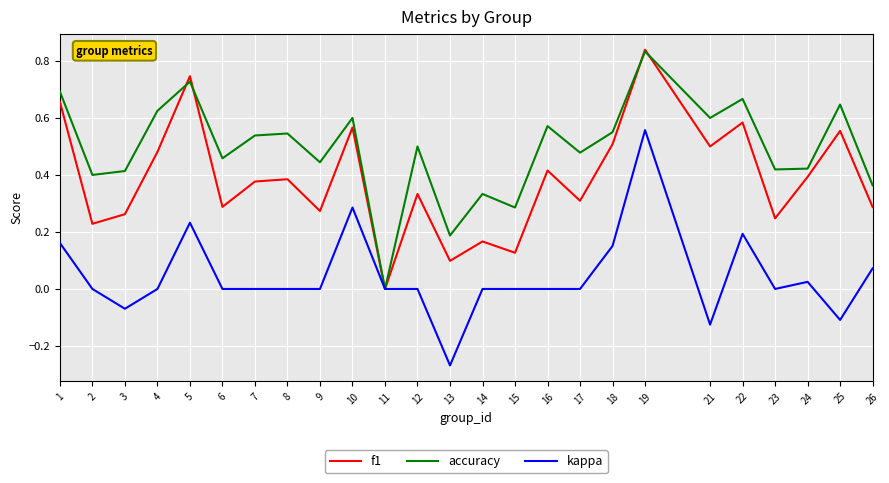

Between 1 and 9, which series saw the biggest shift?

f1